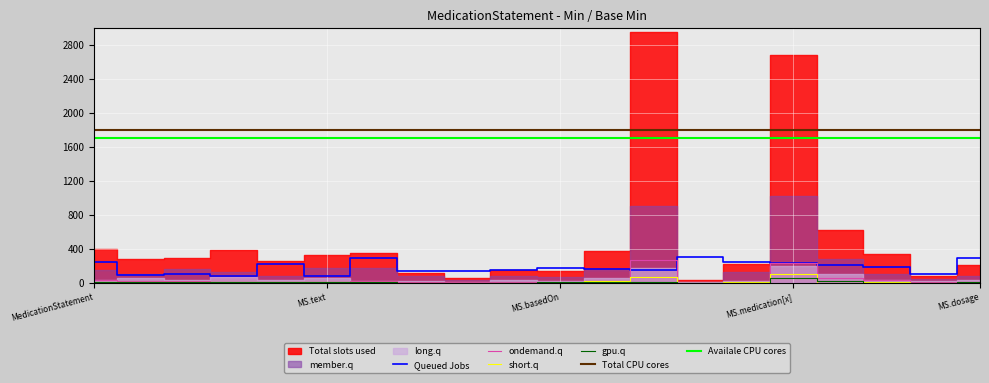

True or false: Total CPU cores and Availale CPU cores cross at least once.

False